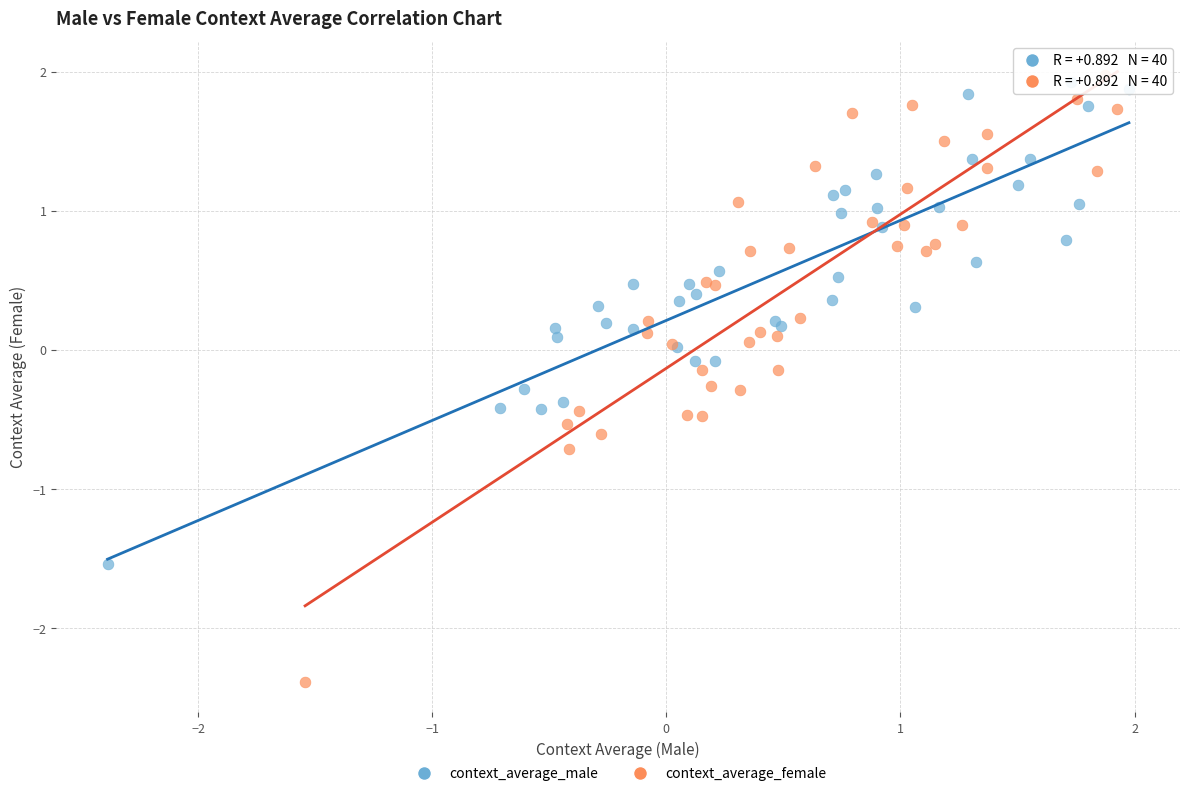

Which series reaches the minimum Y coordinate?

context_average_female